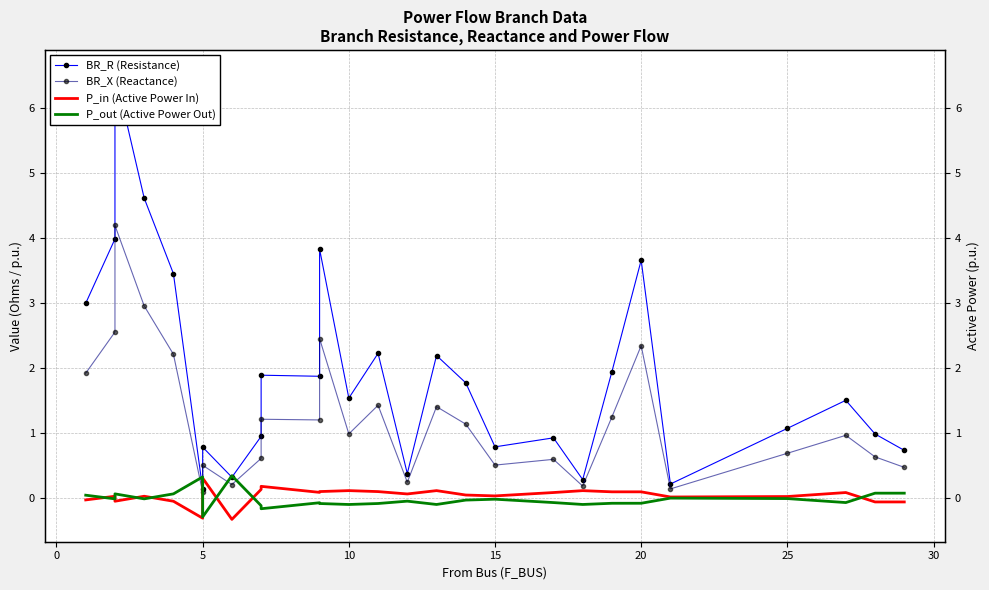

How many positive values does the P_in (Active Power In) series have?

20